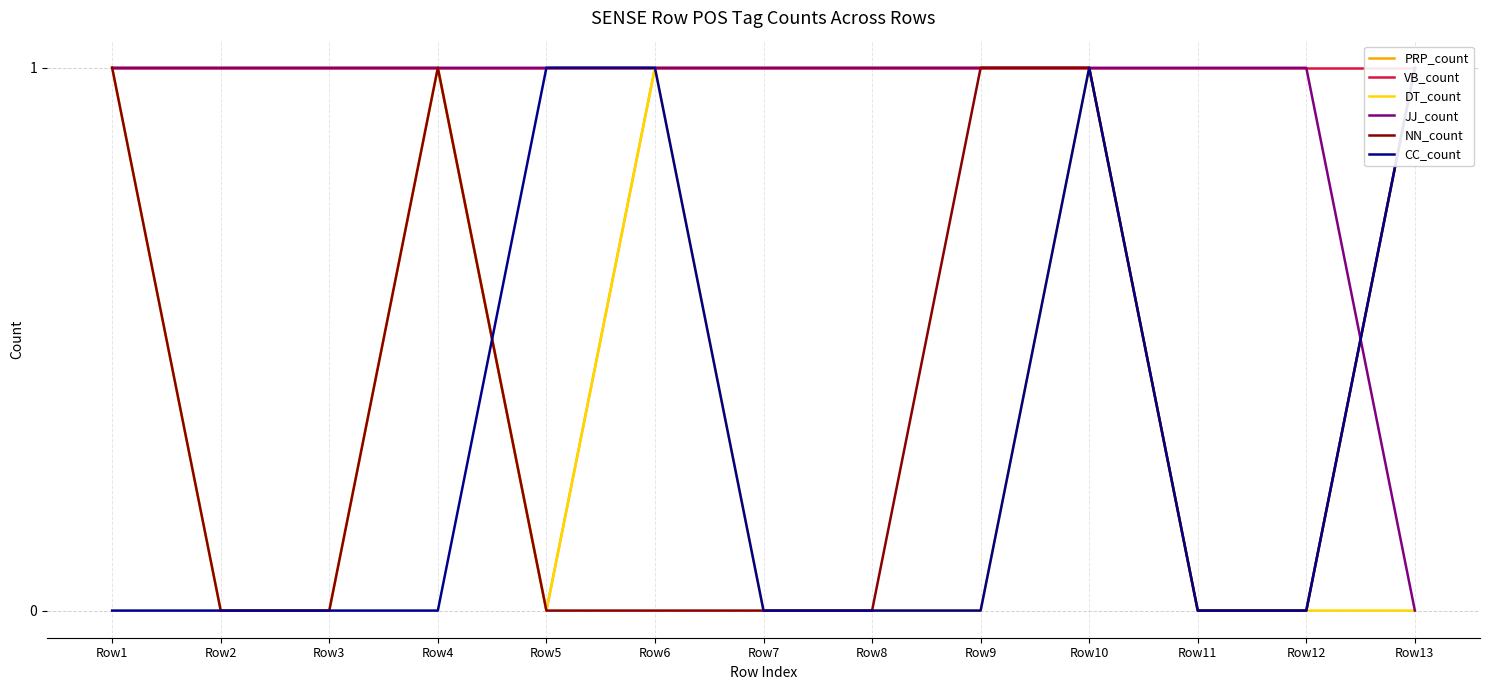

At which category does the chart reach its minimum across all series?

Row5